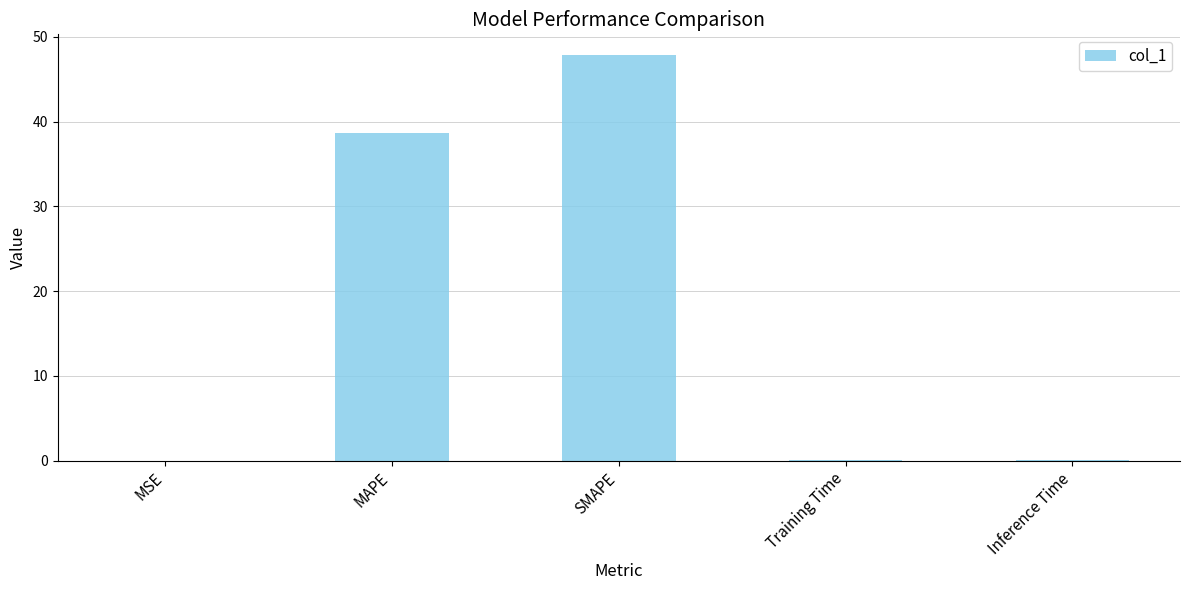

What is the sum of all values?

86.7